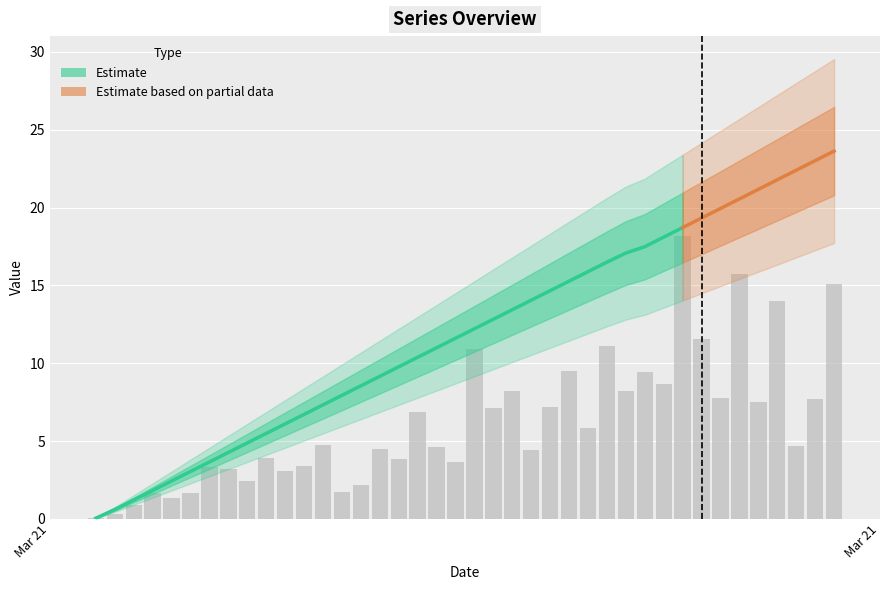

What is the approximate value at 14?

8.6